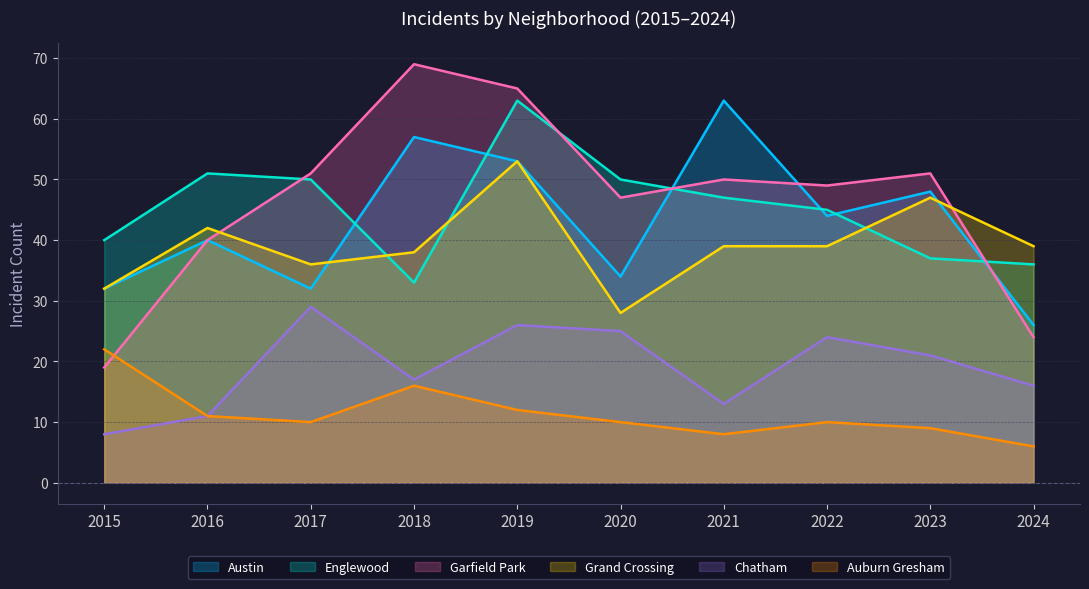

Is it true that Chatham equals 3 at 2021?

False